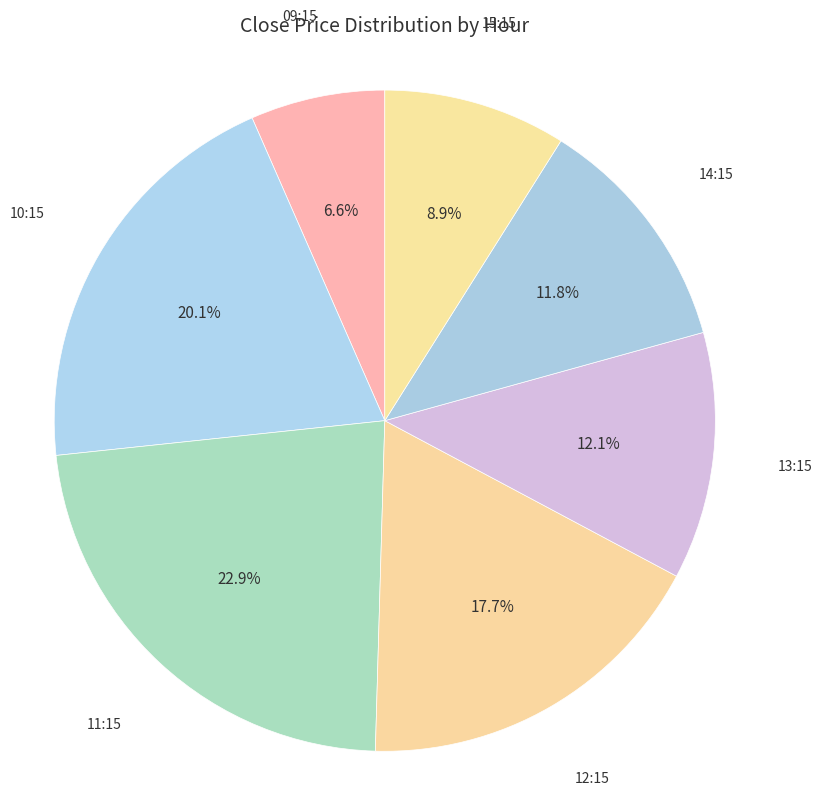

Approximately how many times larger is the value at 14:15 compared to 11:15?

0.5